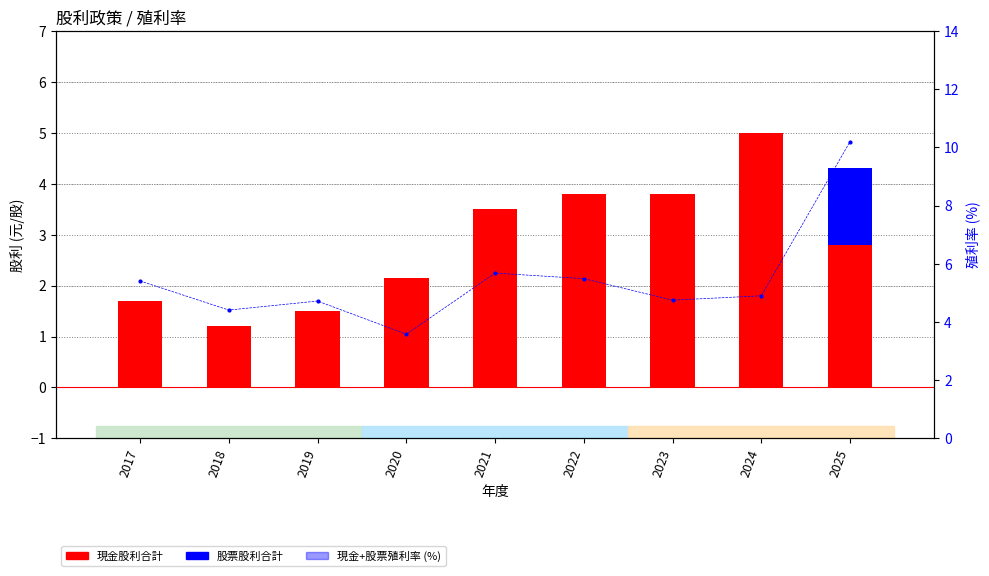

Rank the series by their maximum value, from highest to lowest.

現金+股票殖利率, 現金股利合計, 股票股利合計